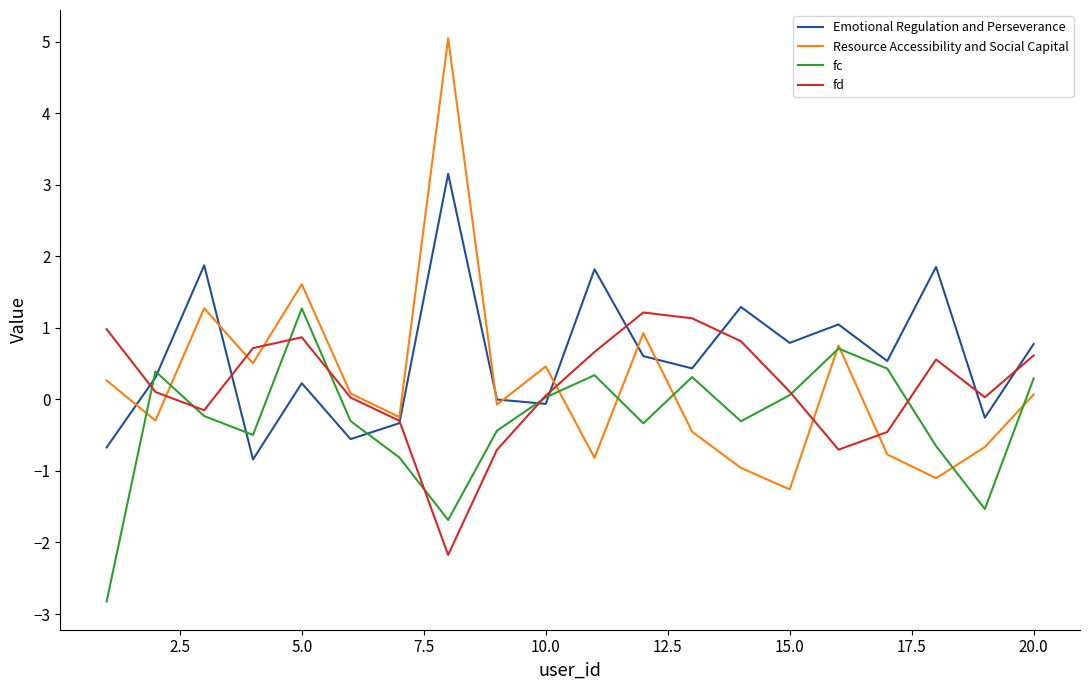

Which series has the largest total across all categories?

Emotional Regulation and Perseverance